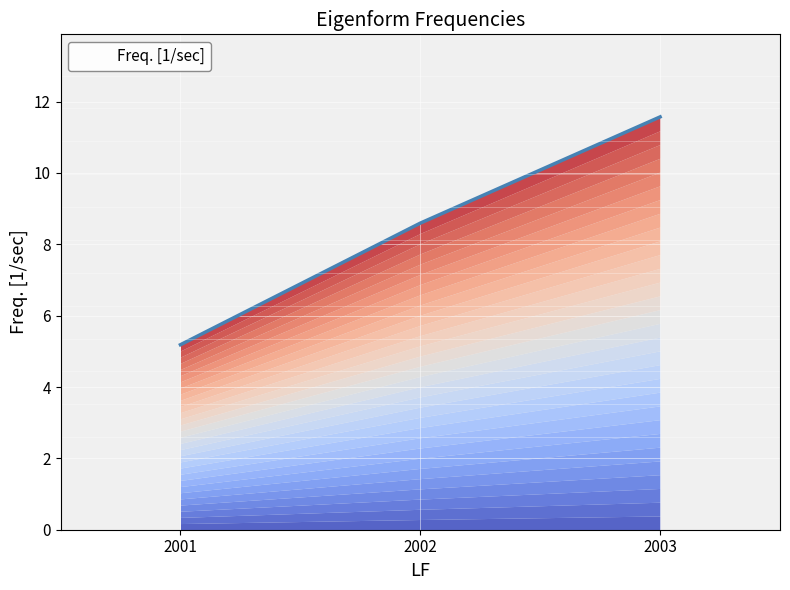

What is the average value?

8.5